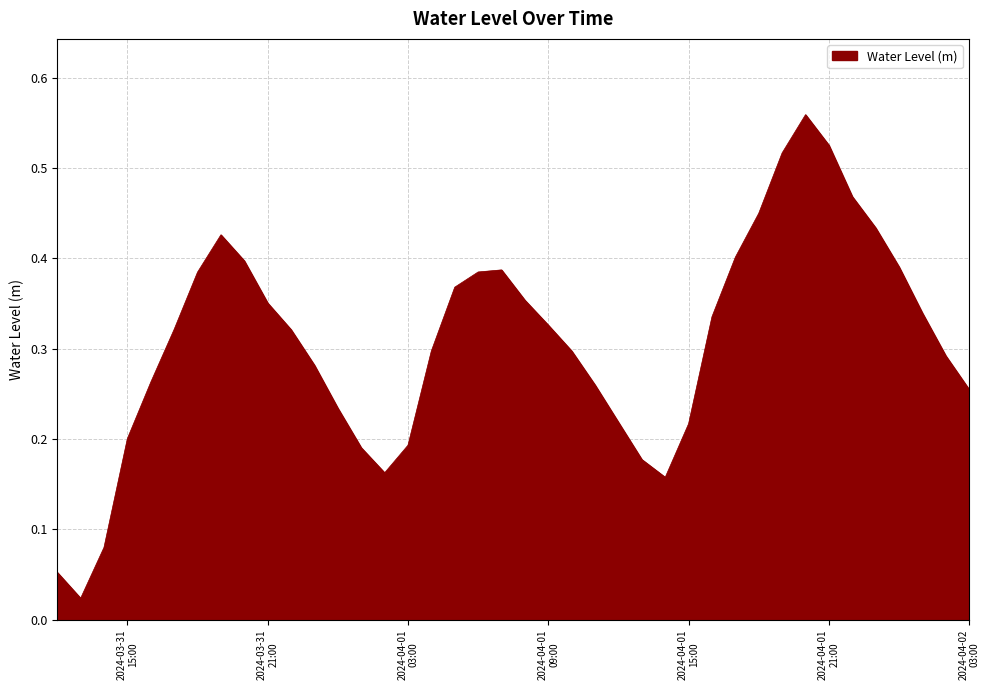

What is the value of the 34th point from the left?

0.5